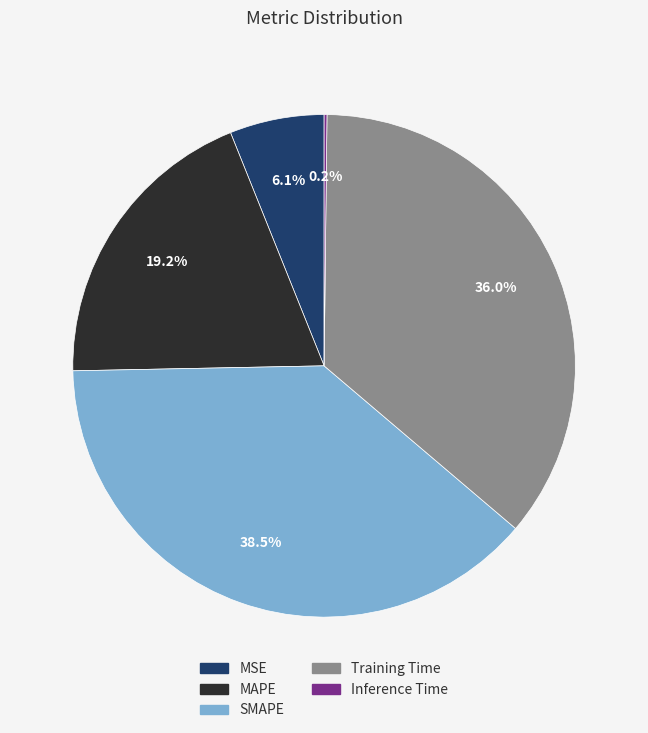

Does SMAPE represent more than half of the total?

No